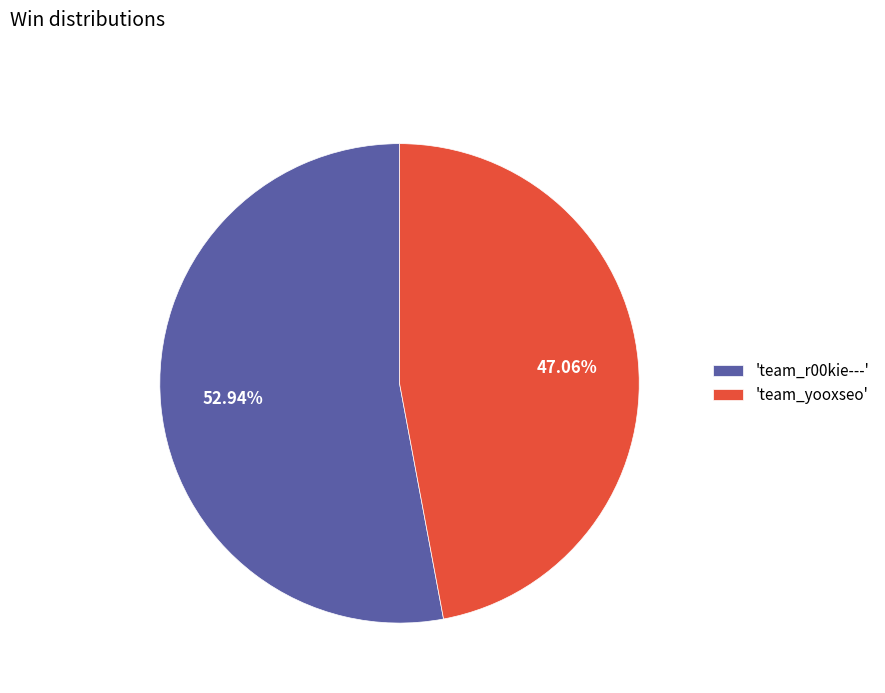

Which slice represents more than half of the pie?

'team_r00kie---'